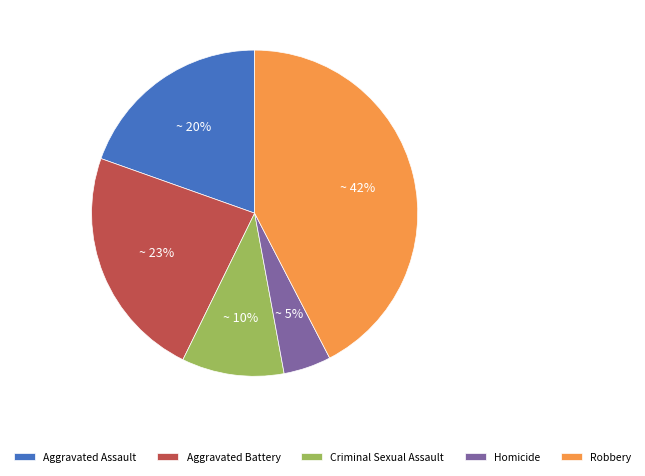

Between Aggravated Assault and Homicide, which is larger?

Aggravated Assault